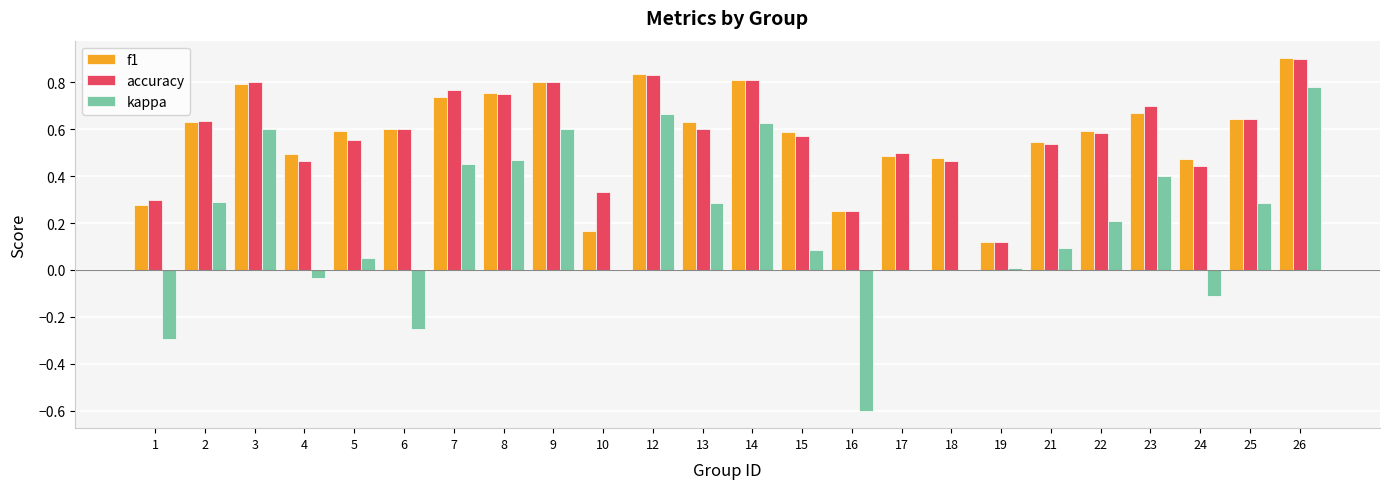

True or false: f1 has a value of 0.8 at 9.

True